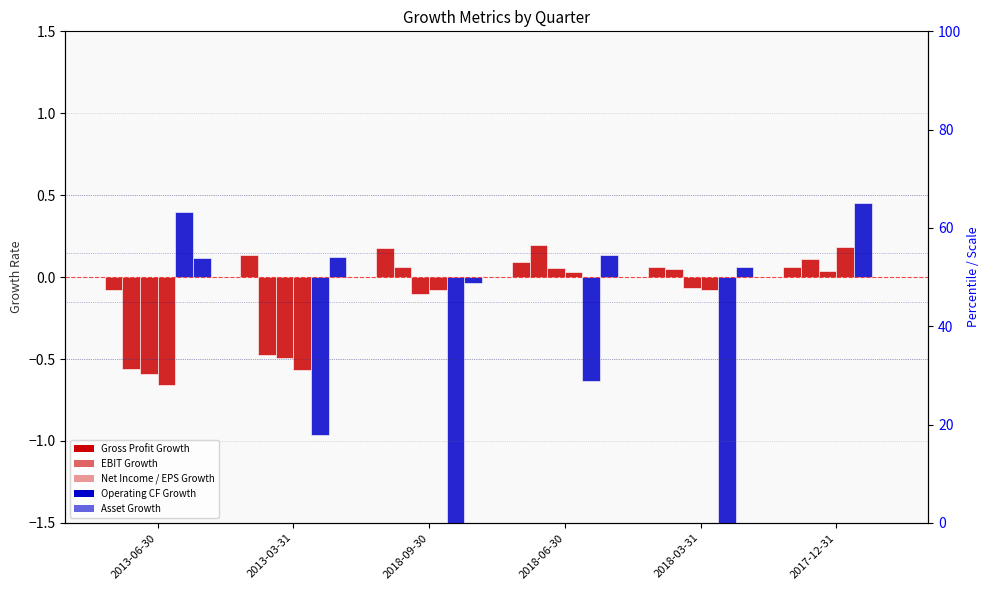

How many values in the EBIT Growth series are below 0?

2